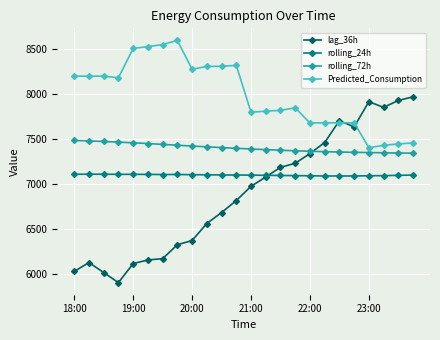

Which series has the largest total across all categories?

Predicted_Consumption